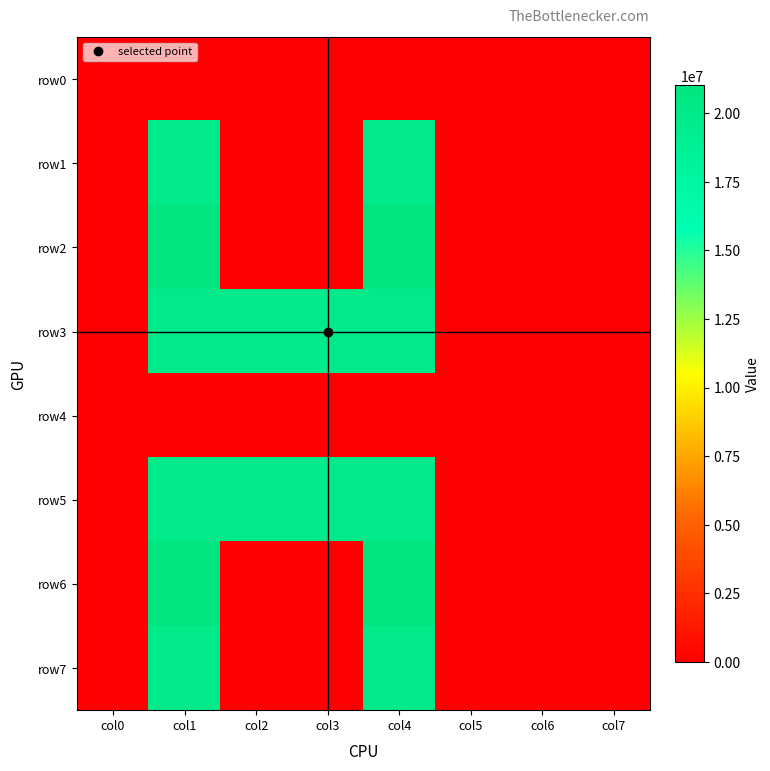

Reading left to right, list all the values displayed in this chart.

row0: col0=0	col1=0	col2=0	col3=0	col4=0	col5=0	col6=0	col7=0
row1: col0=0	col1=20000000	col2=0	col3=0	col4=20000000	col5=0	col6=0	col7=0
row2: col0=0	col1=21017000	col2=0	col3=0	col4=21017000	col5=0	col6=0	col7=0
row3: col0=0	col1=20000000	col2=20000000	col3=20000000	col4=20000000	col5=0	col6=0	col7=0
row4: col0=0	col1=0	col2=0	col3=0	col4=0	col5=0	col6=0	col7=0
row5: col0=0	col1=20000000	col2=20000000	col3=20000000	col4=20000000	col5=0	col6=0	col7=0
row6: col0=0	col1=21017000	col2=0	col3=0	col4=21017000	col5=0	col6=0	col7=0
row7: col0=0	col1=20000000	col2=0	col3=0	col4=20000000	col5=0	col6=0	col7=0